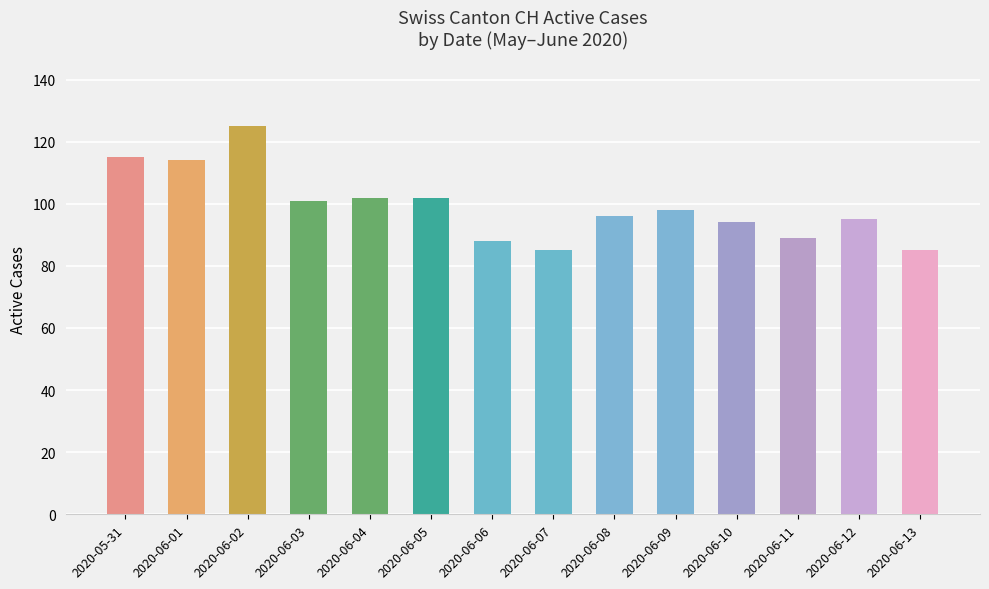

What is the difference between the maximum and minimum values?

40